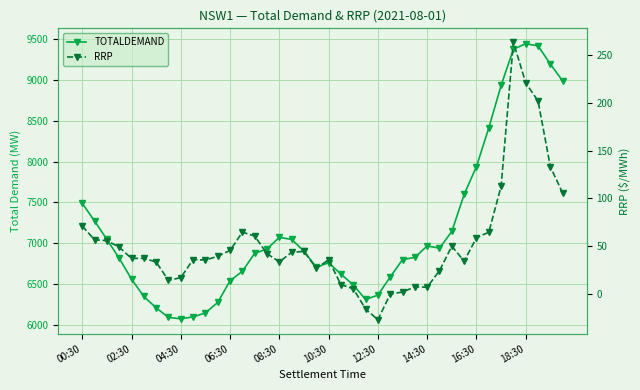

The value of RRP at 22 is 8.3. True or false?

False